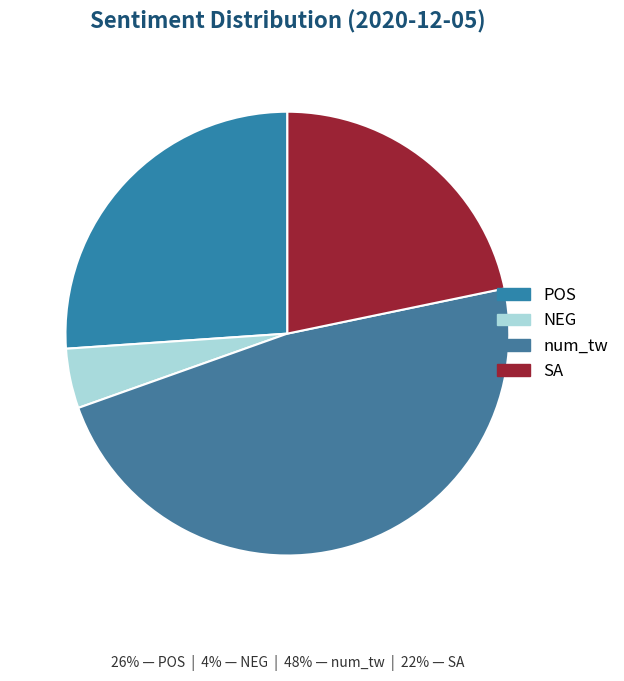

Do SA and num_tw together represent more than half of the pie?

Yes